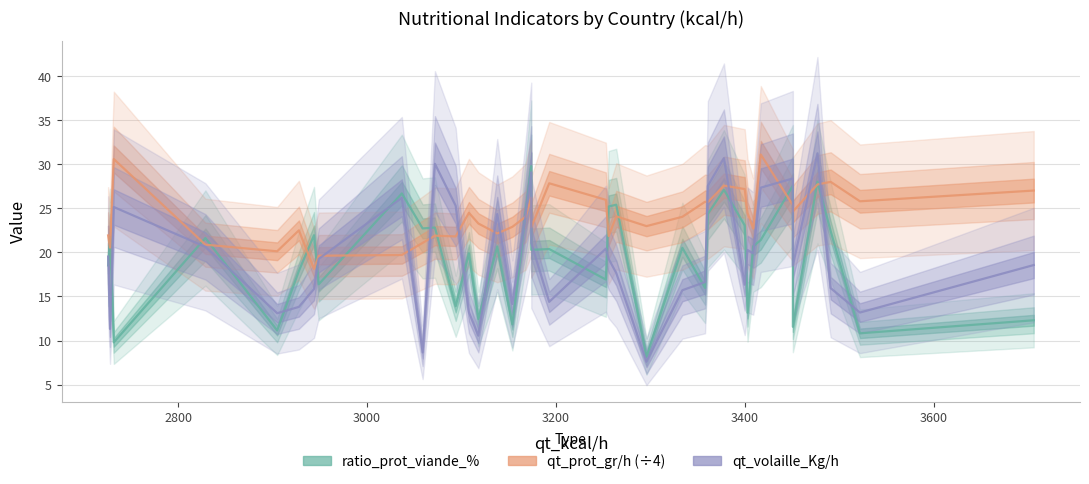

How many interior local valleys does the ratio_prot_viande_% series have?

14